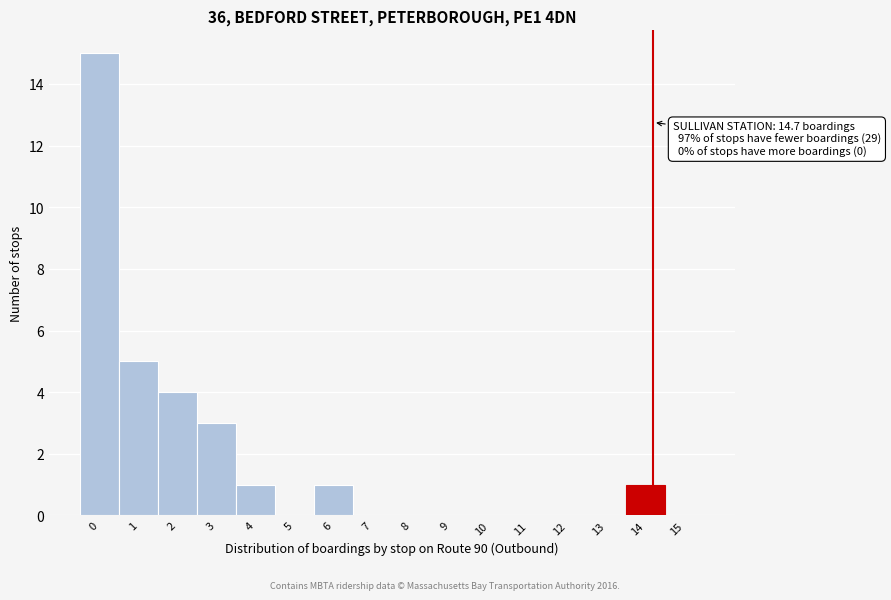

Reading right to left, list all the values displayed in this chart.

15=0	14=1	13=0	12=0	11=0	10=0	9=0	8=0	7=0	6=1	5=0	4=1	3=3	2=4	1=5	0=15